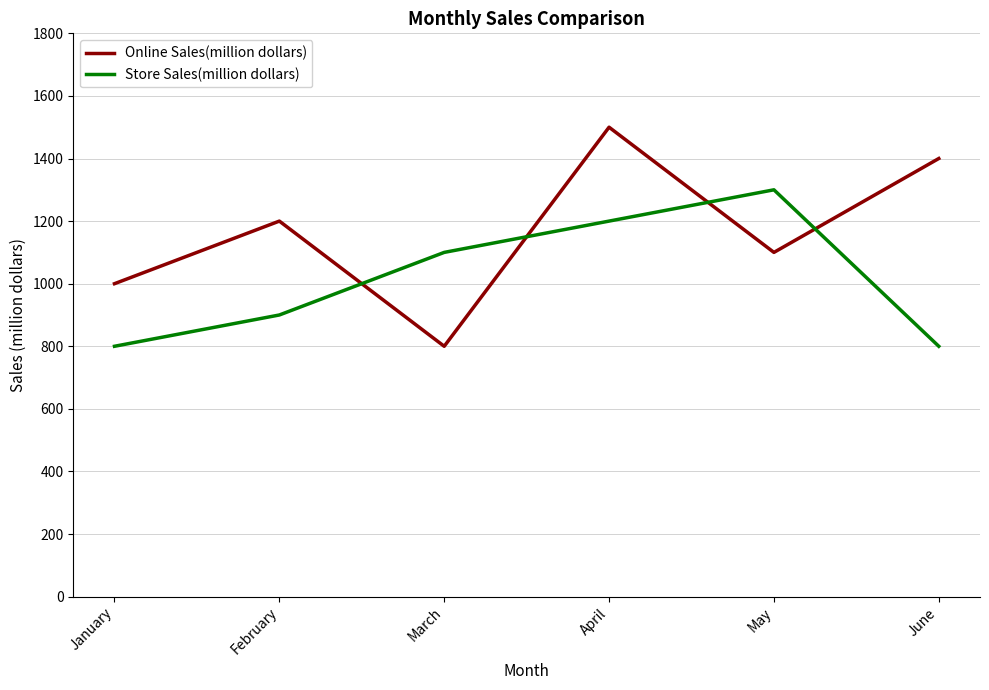

Reading left to right, list all the values displayed in this chart.

Online Sales(million dollars): 1000	1200	800	1500	1100	1400
Store Sales(million dollars): 800	900	1100	1200	1300	800